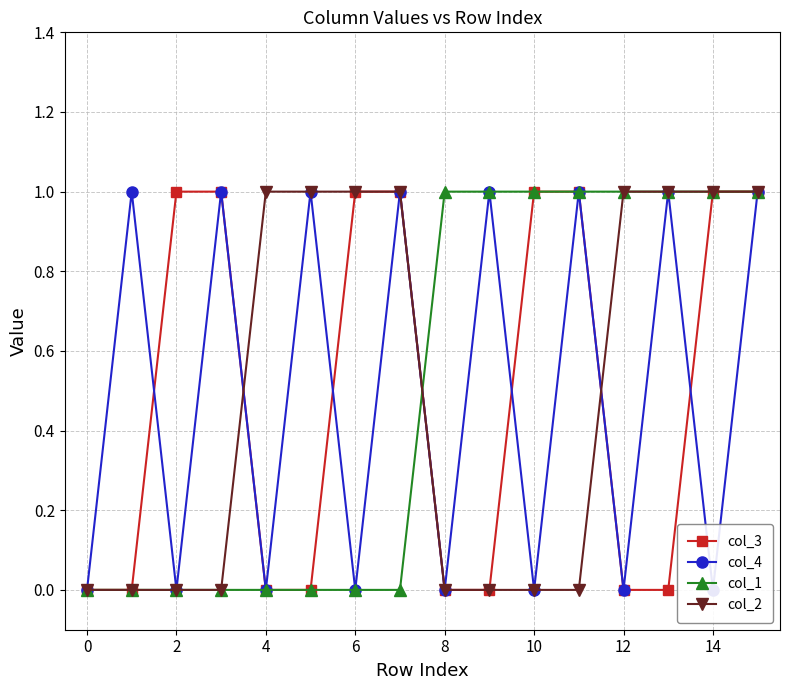

List the series in order of their peak value, highest first.

col_3, col_4, col_1, col_2